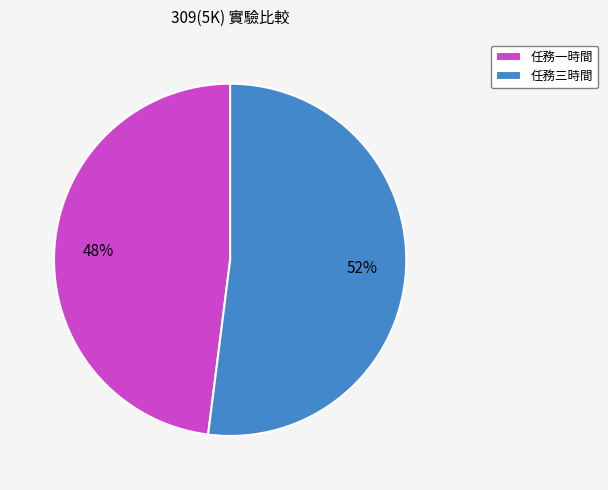

Combined, do 任務三時間 and 任務一時間 account for over 50%?

Yes